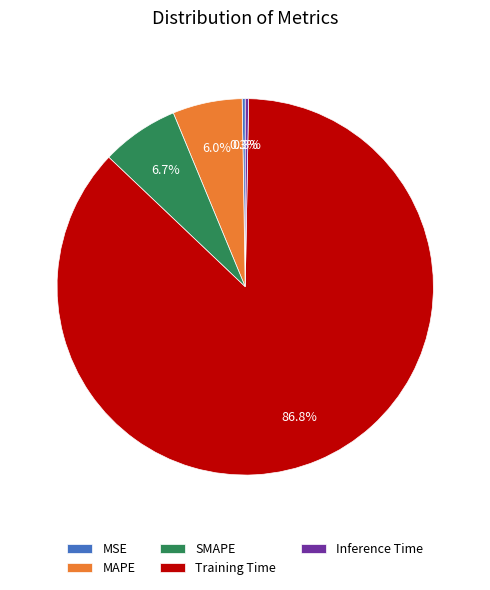

Which category has the biggest portion of the pie?

Training Time